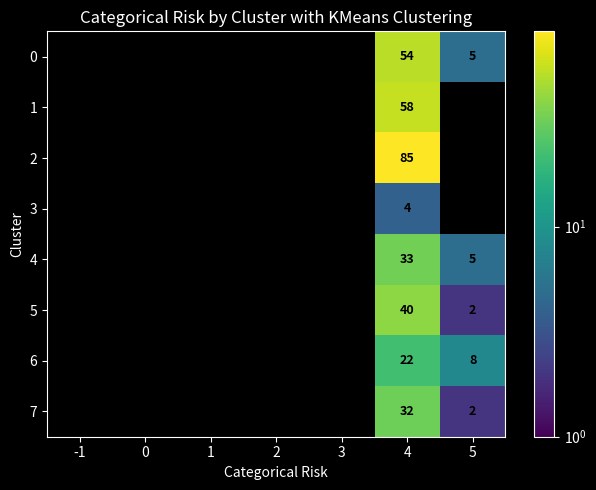

Is it true that 5 equals 21 at 4?

False